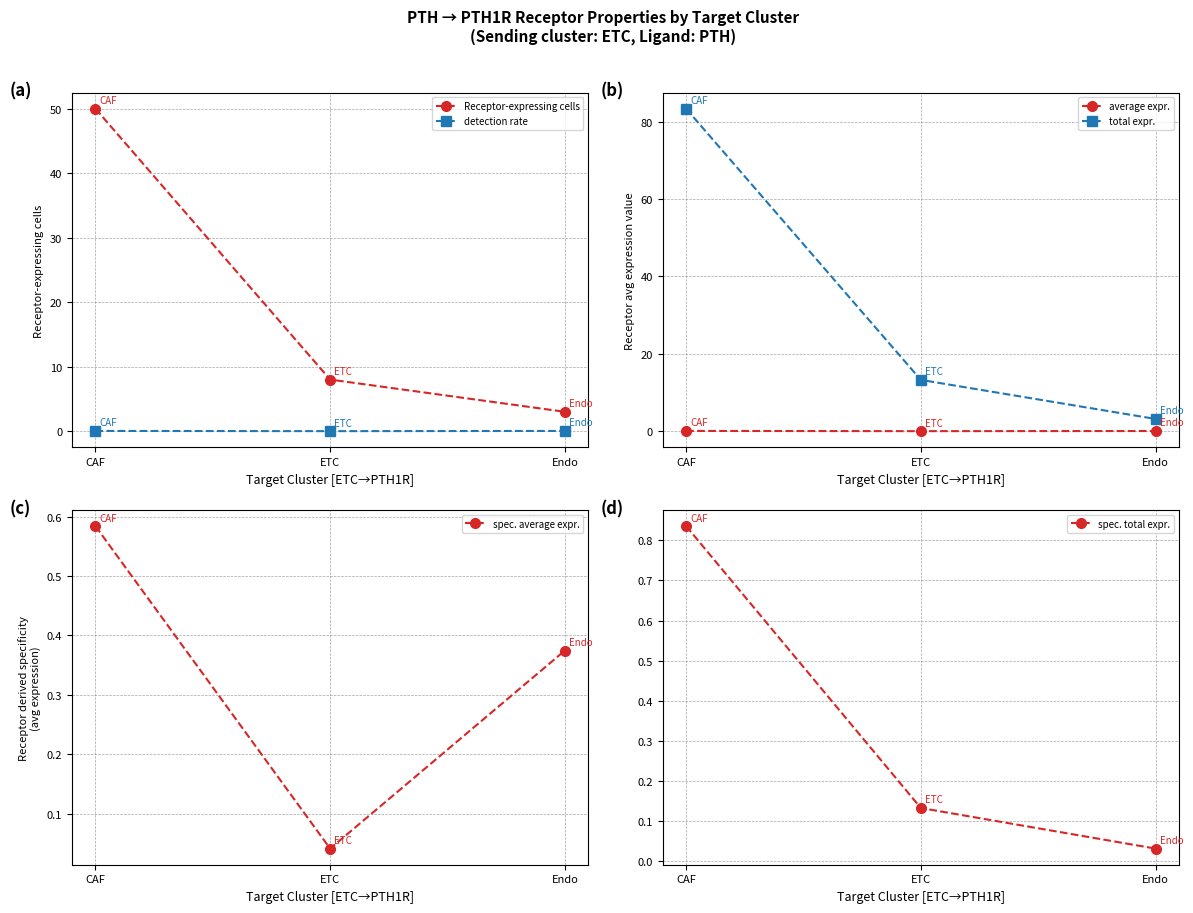

What are all the series names shown in the legend?

Receptor-expressing cells, detection rate, average expr., total expr., spec. average expr., spec. total expr.